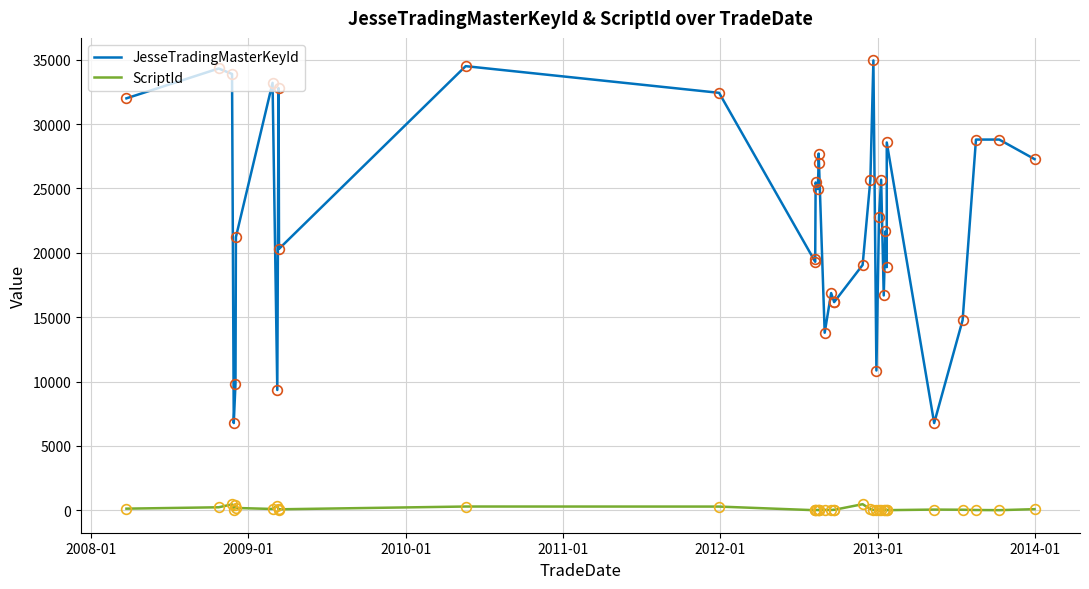

True or false: ScriptId has more than 1 points higher than both neighbors.

True